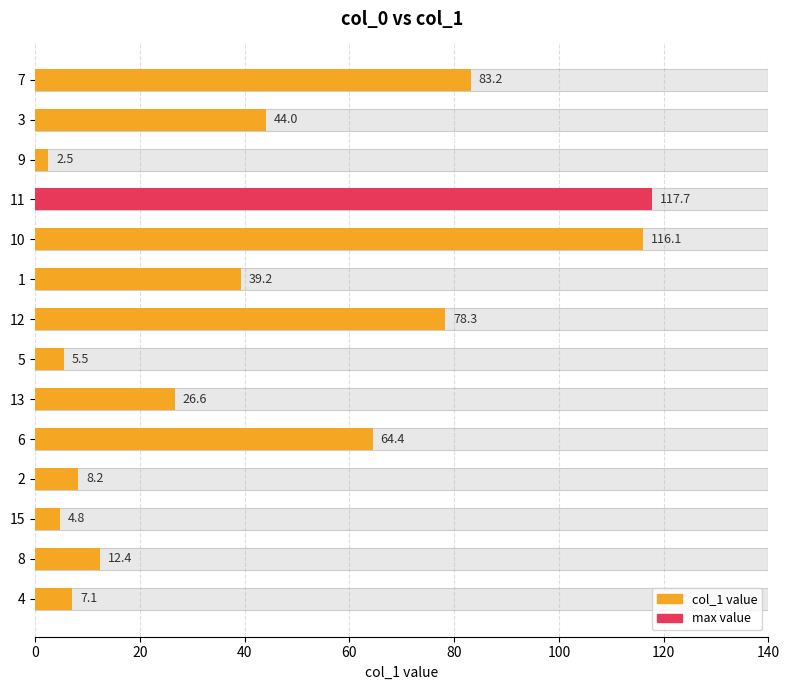

What is the difference between the second highest and minimum values?

113.6